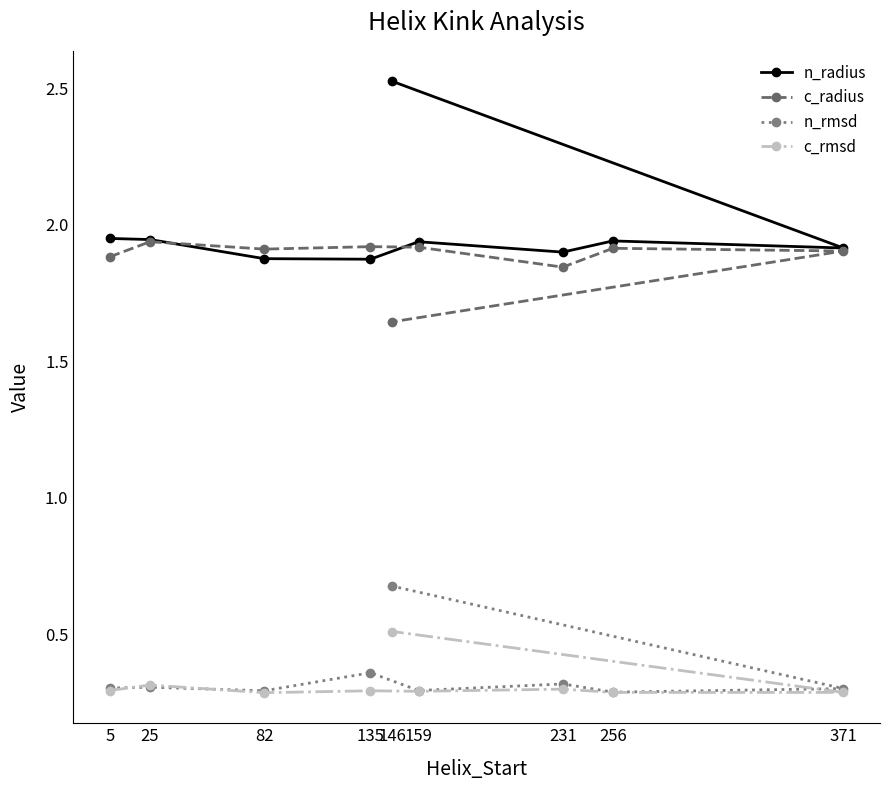

How many times do n_rmsd and c_rmsd cross each other?

2